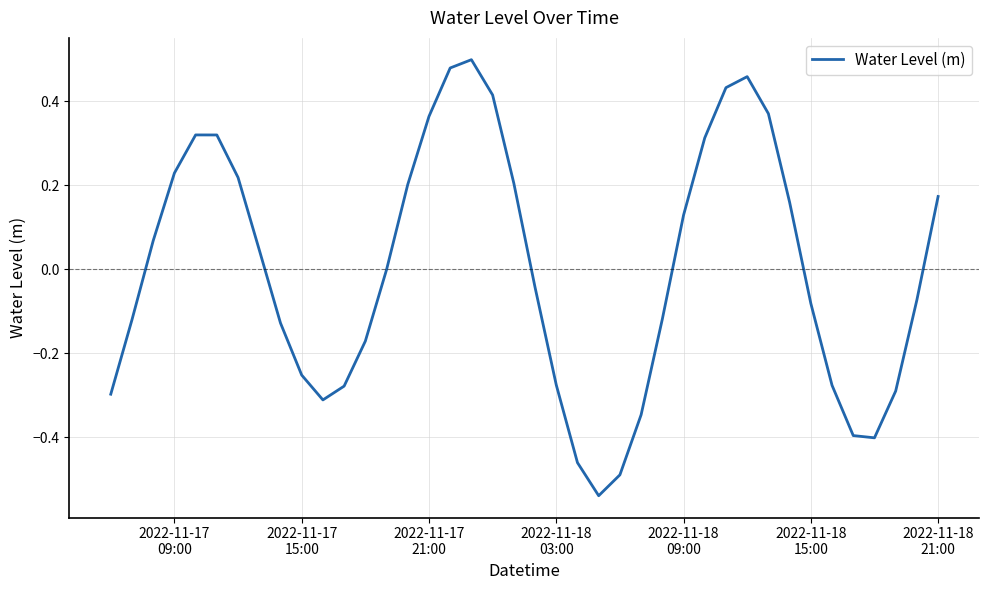

What is the difference between the maximum and minimum values?

1.0